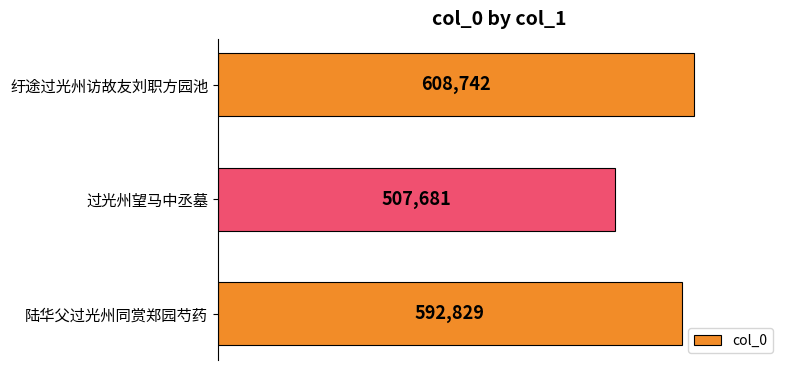

What is the average value?

569751